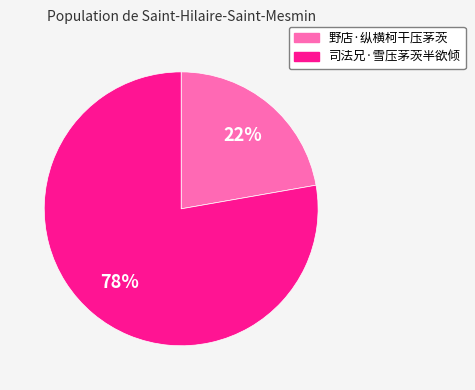

Between 司法兄·雪压茅茨半欲倾 and 野店·纵横柯干压茅茨, which is larger?

司法兄·雪压茅茨半欲倾